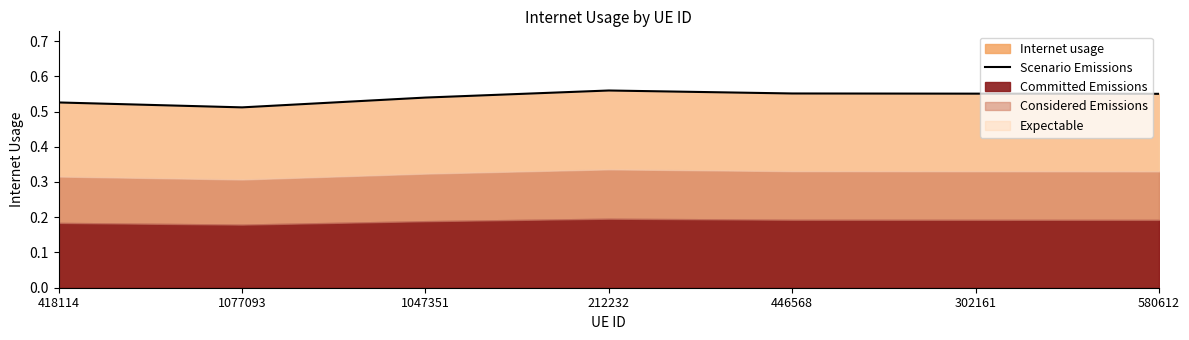

Reading left to right, transcribe all the data shown in this chart.

418114=0.5	1077093=0.5	1047351=0.5	212232=0.6	446568=0.6	302161=0.6	580612=0.6